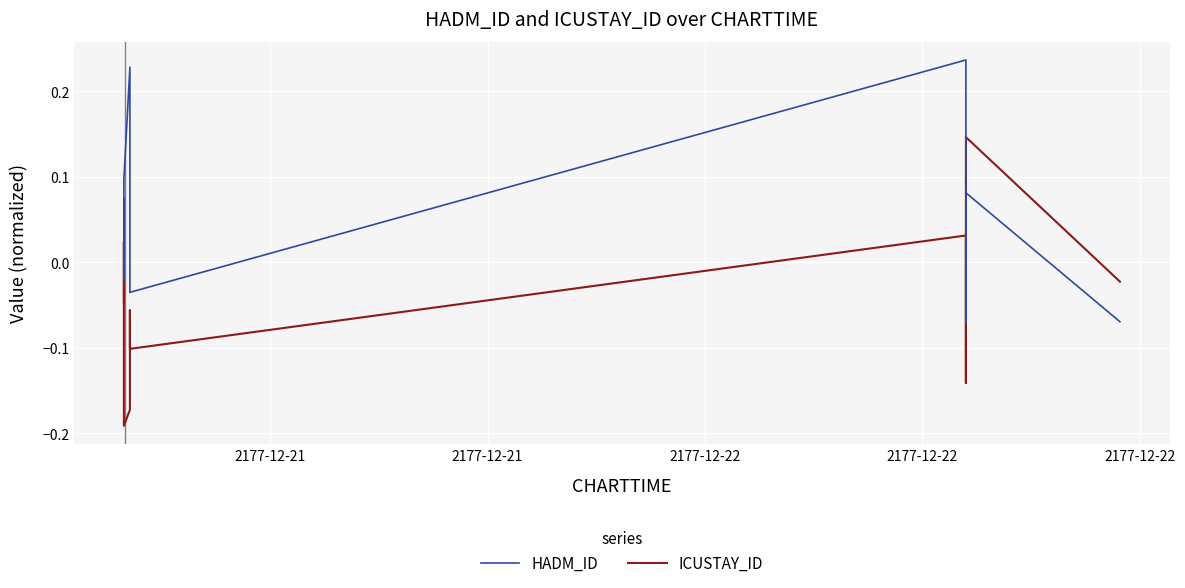

Rank the series by their maximum value, from highest to lowest.

HADM_ID, ICUSTAY_ID